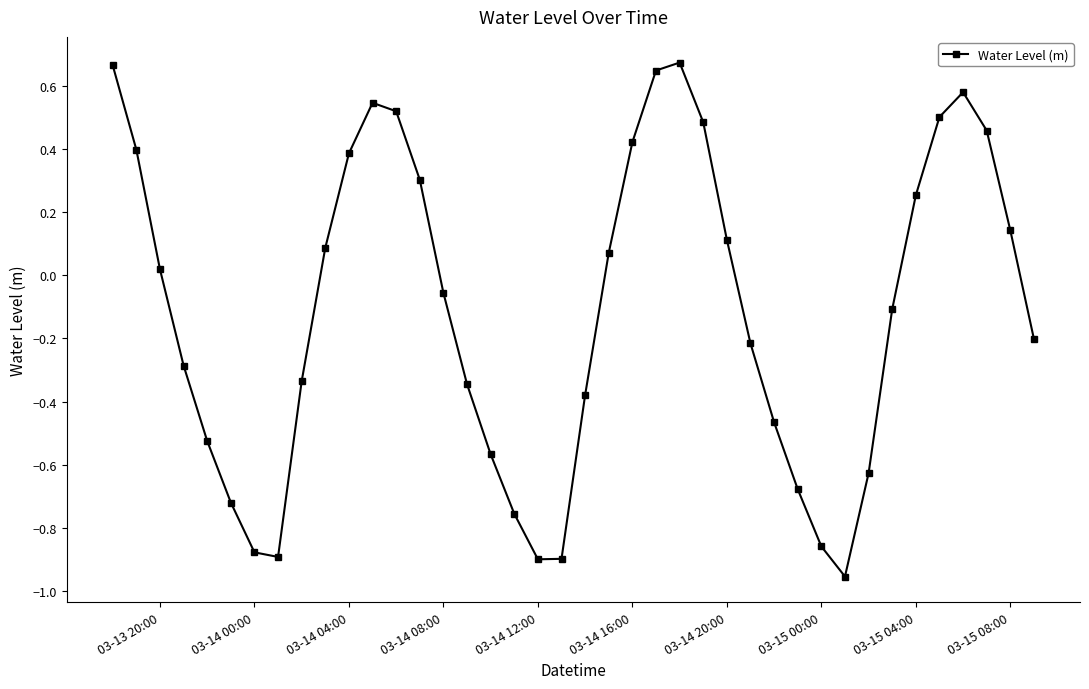

How many points are higher than both their immediate neighbors (excluding endpoints)?

3